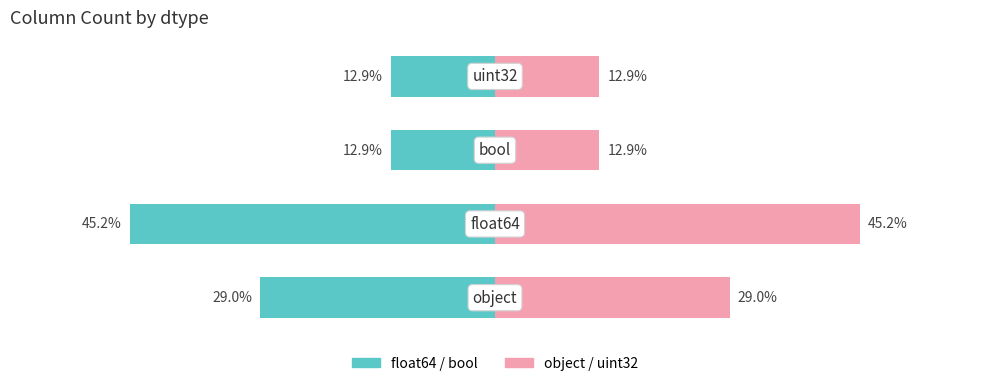

What is the value of the left_count bar at the 1st from the left?

-29.0